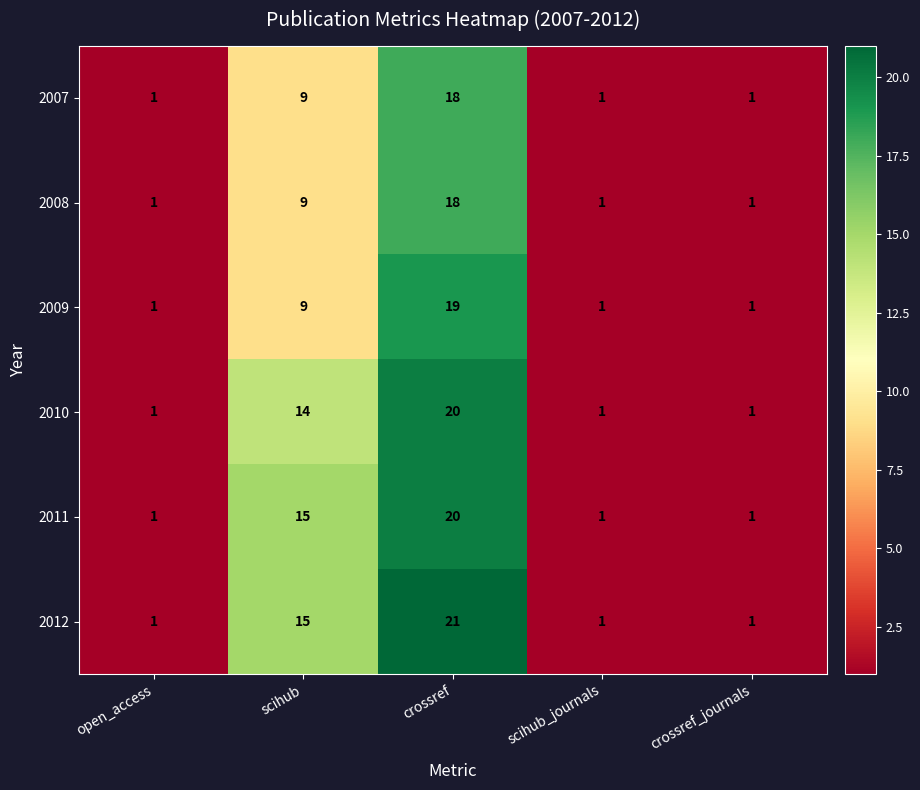

Which category has the highest value in the 2007 series?

crossref